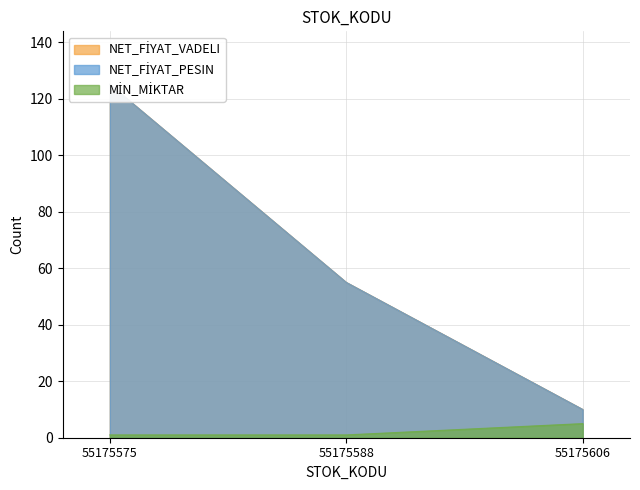

What is the maximum value shown in the chart?

125.2